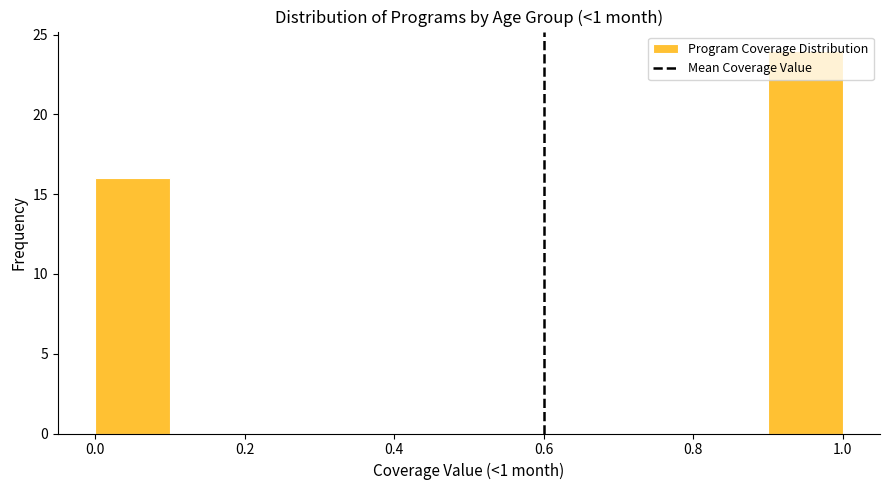

How tall is the bar that spans 0.0 to 0.1 on the x-axis? The values are not printed on the chart, so give them approximately, as read against the axis.

16